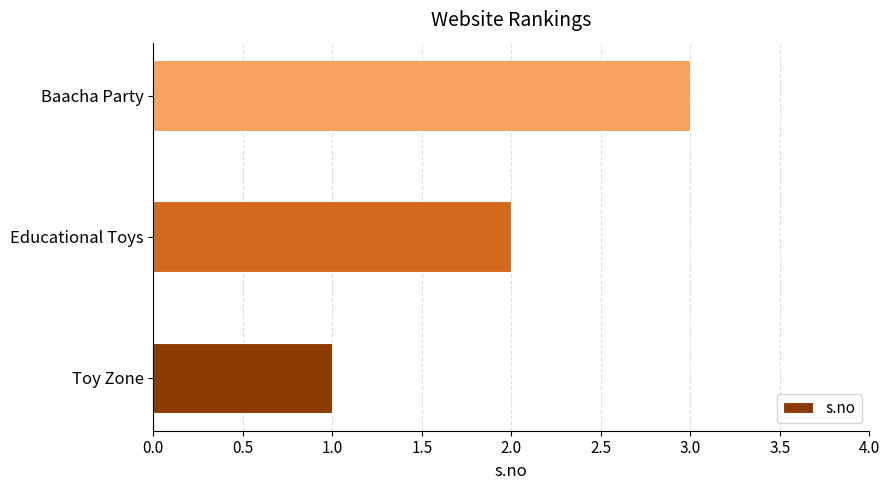

True or false: the data shows 1 at Toy Zone.

True